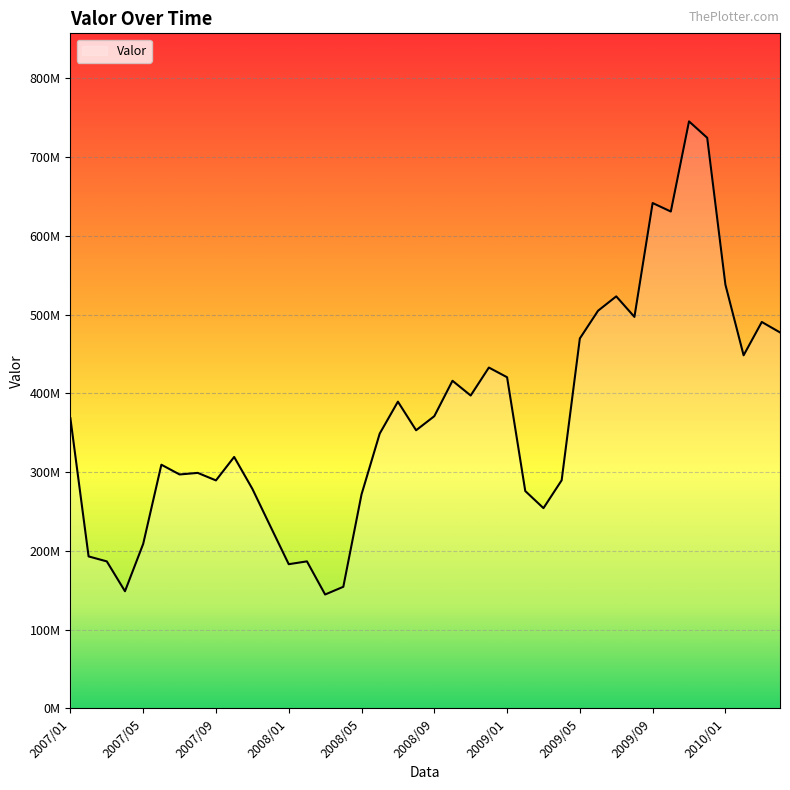

Does the chart have visible grid lines?

Yes